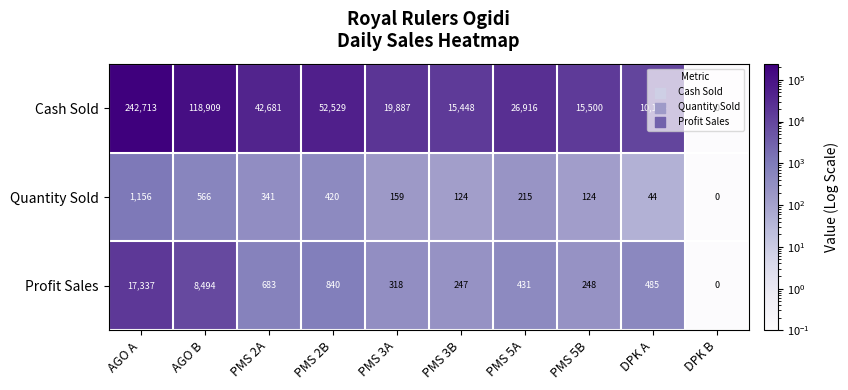

What is the maximum value for Quantity Sold?

1156